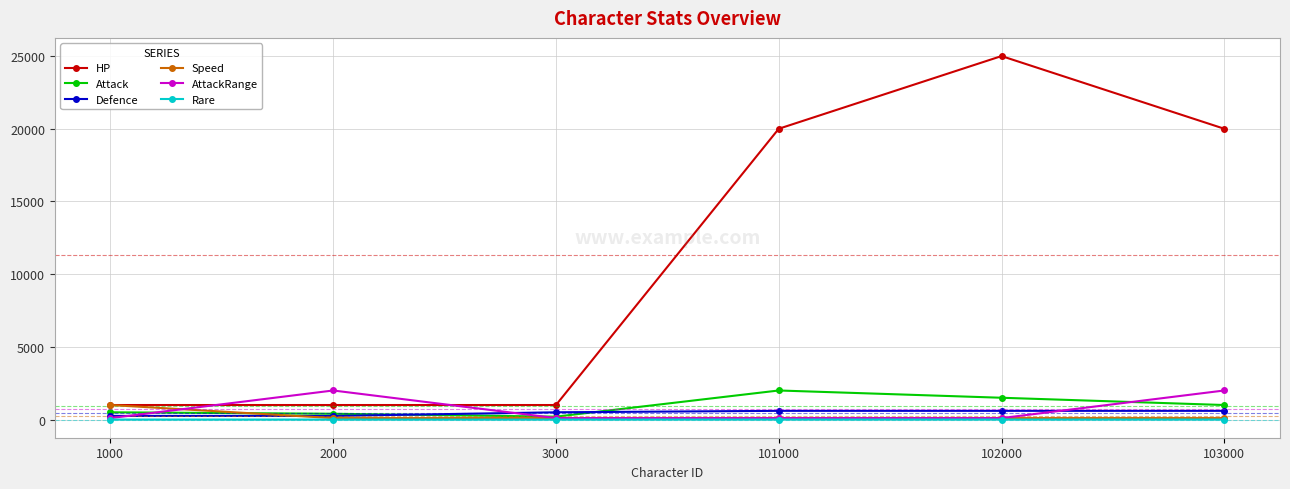

How many lines are shown in the chart?

6